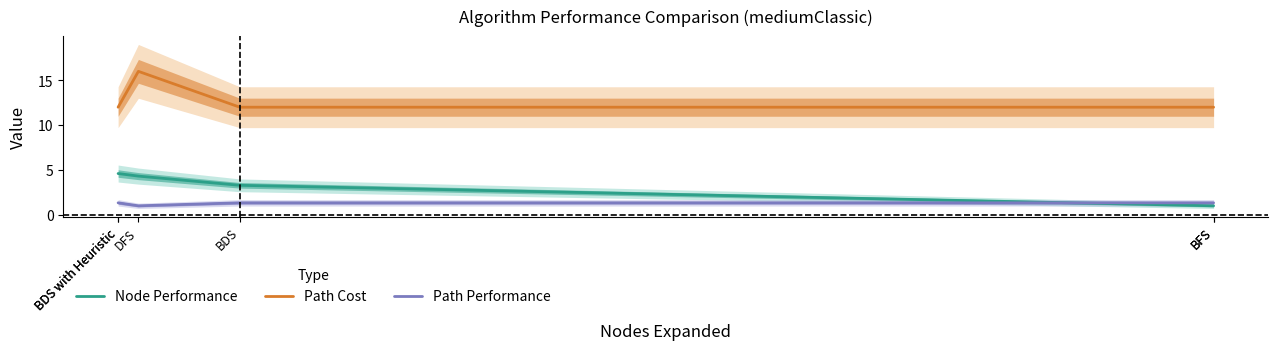

Which label corresponds to the smallest value in the chart?

BFS